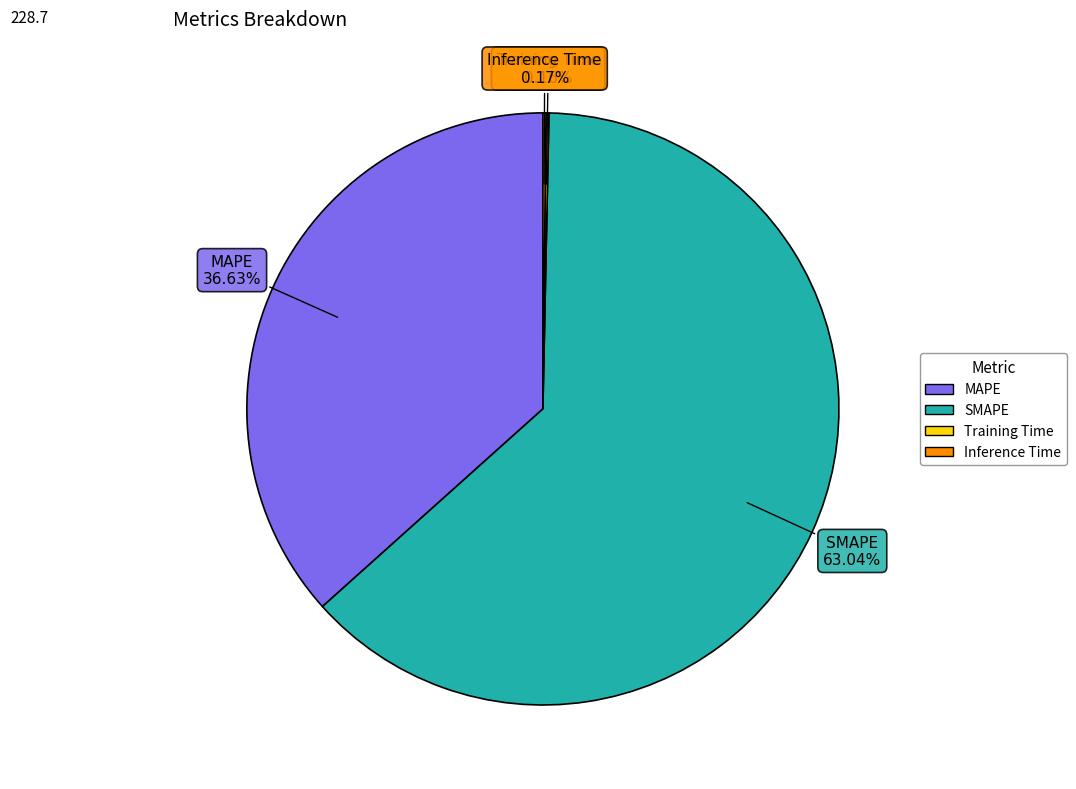

Which category has the biggest portion of the pie?

SMAPE